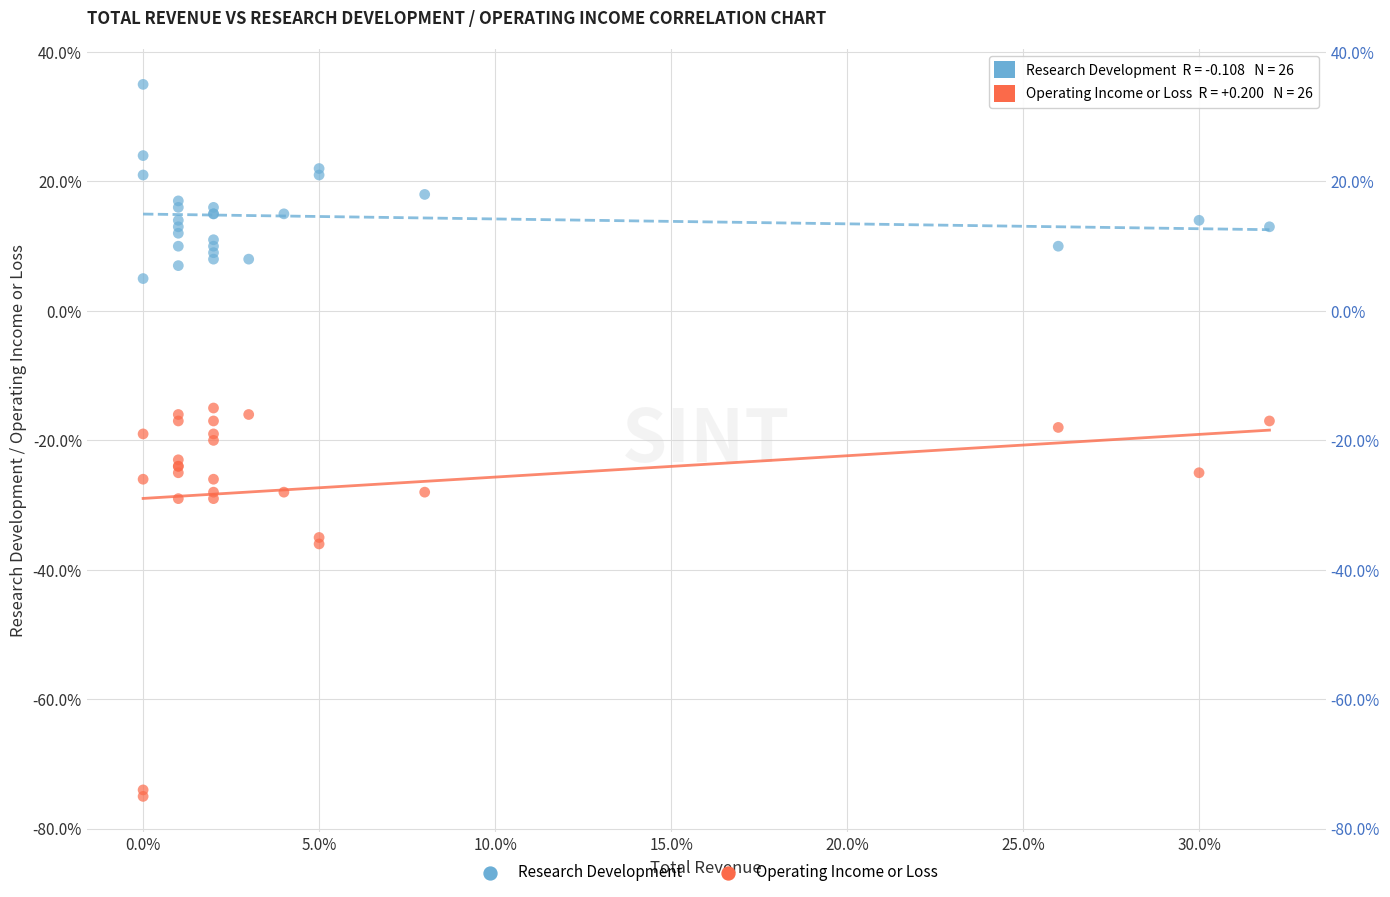

Which series contains the highest Y value?

Research Development